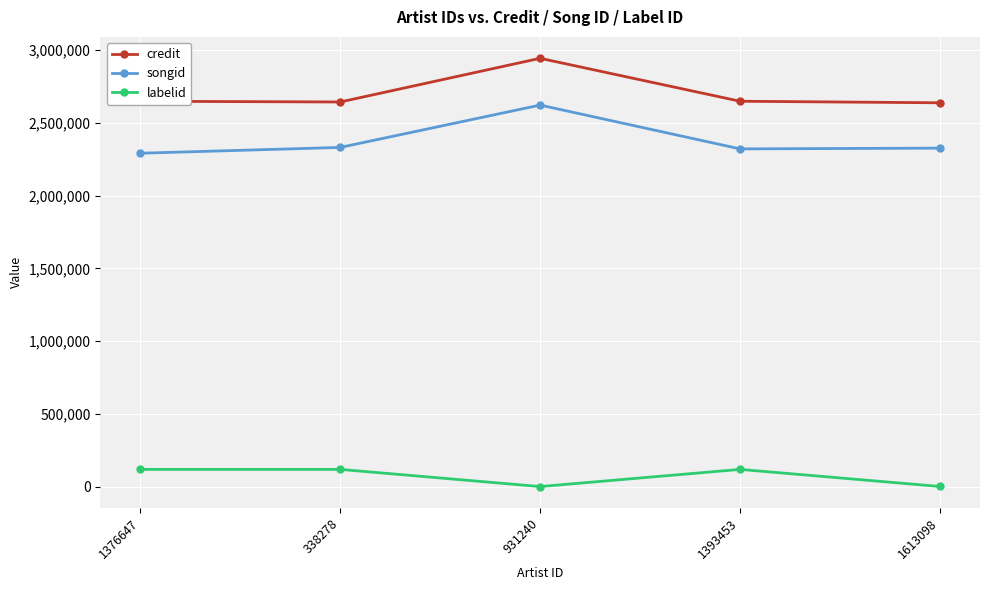

At which label does songid first exceed 2326453?

338278